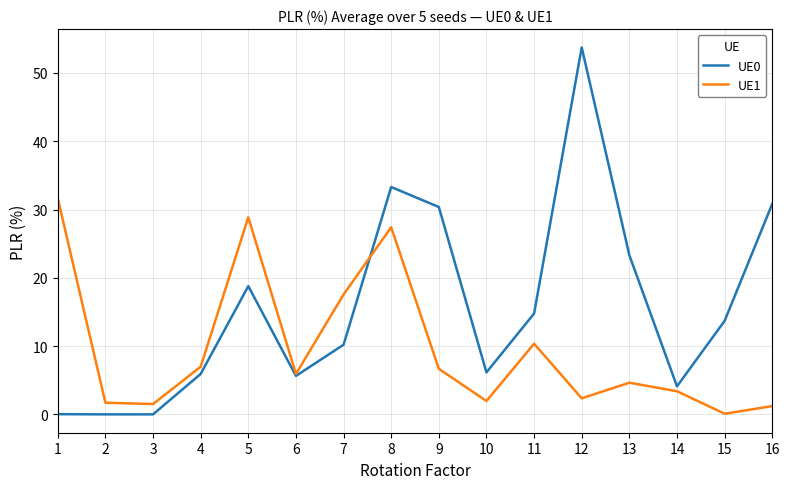

What is the difference between the highest and lowest values at 8?

5.9